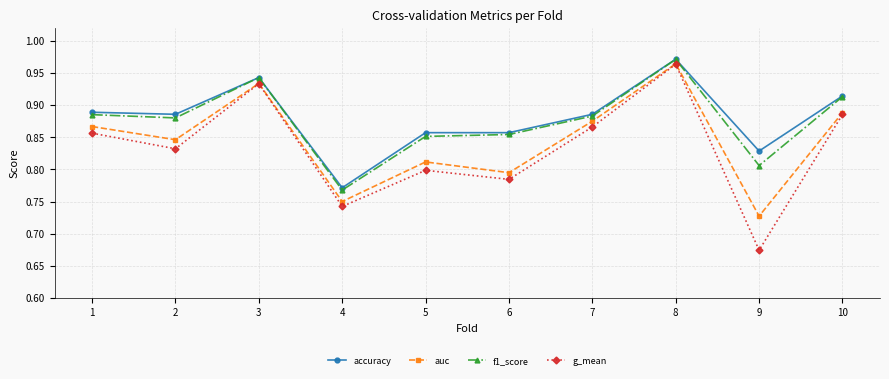

Which label corresponds to the largest value in the chart?

8